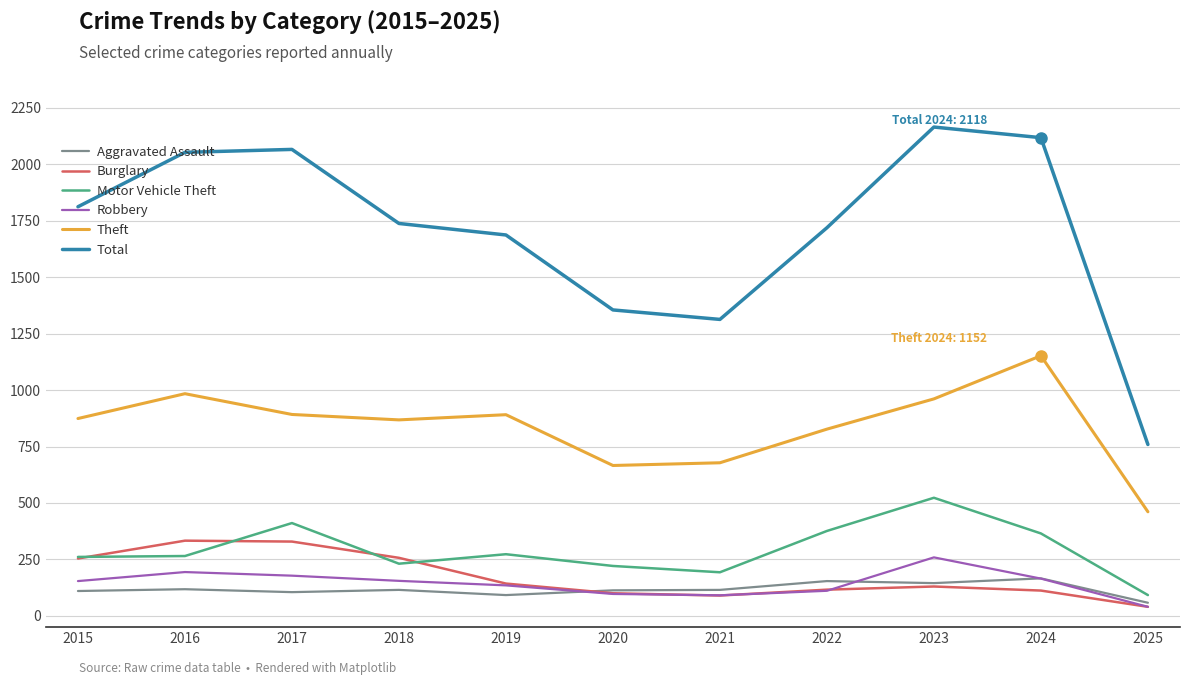

What is the maximum value shown in the chart?

2165